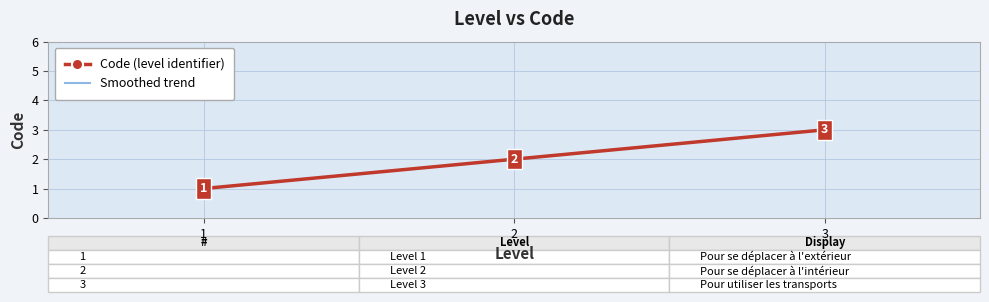

What is the approximate value of Code (level identifier) at 3?

3